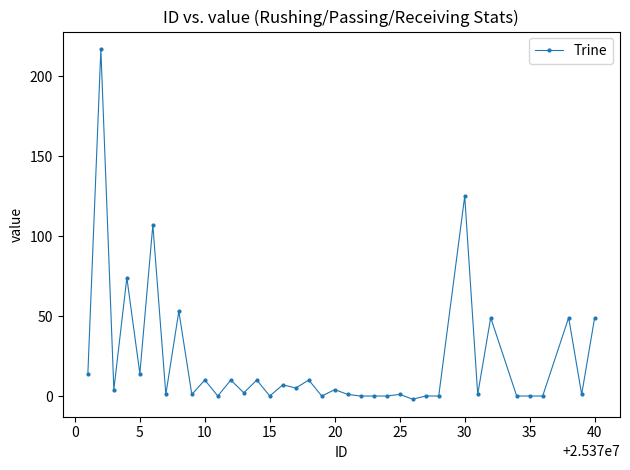

What is the difference between the maximum and minimum values?

219